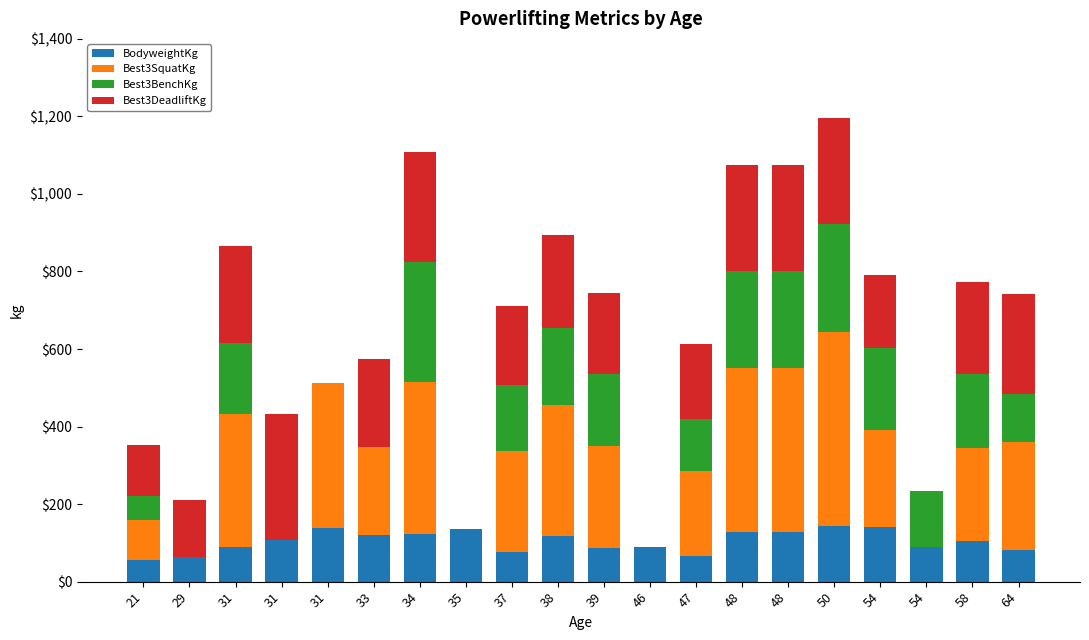

Are the bars horizontal?

No